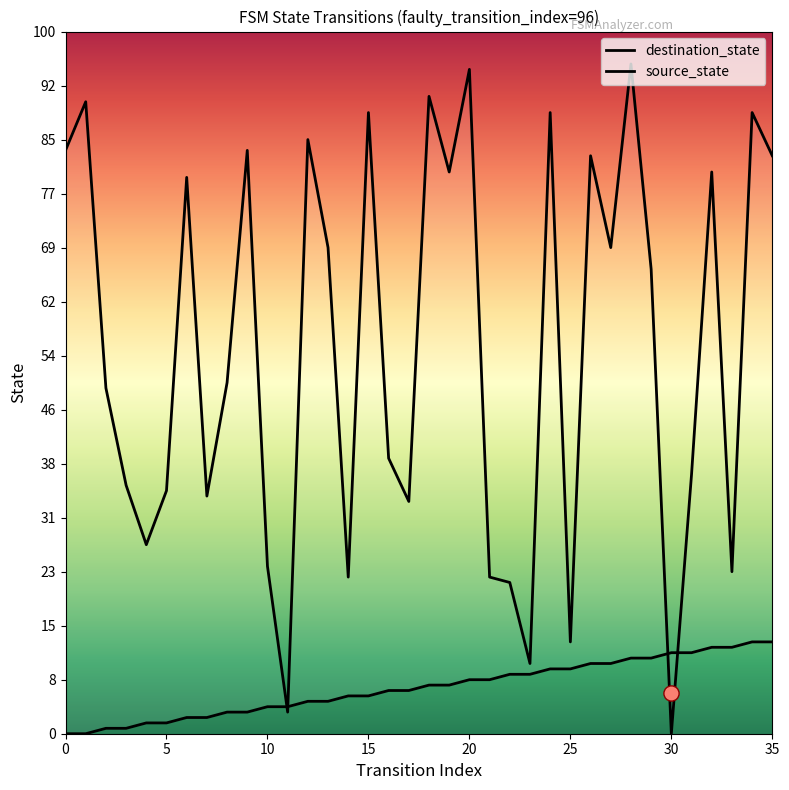

What are all the series names shown in the legend?

source_state, destination_state